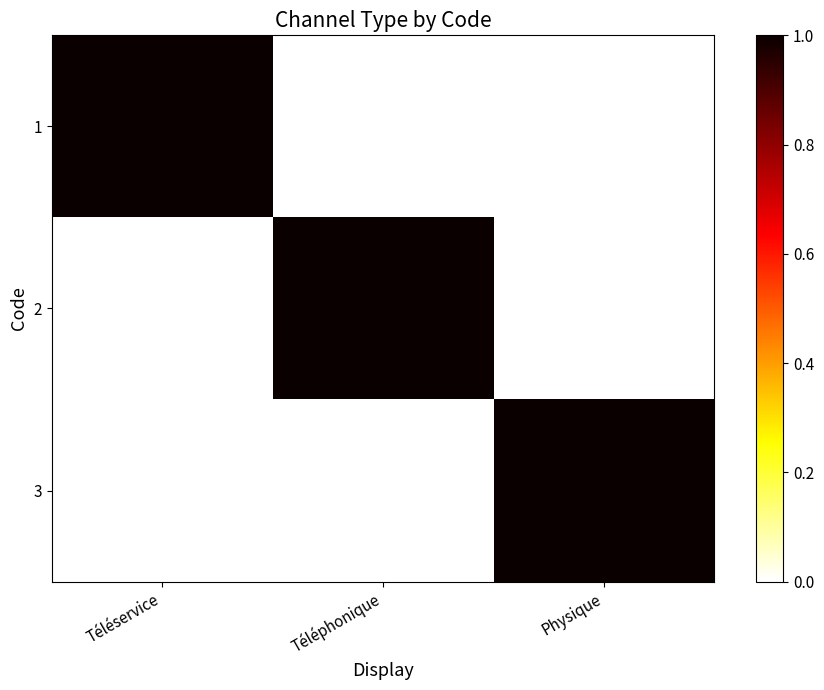

At Téléphonique, list the series in order from largest to smallest.

2, 1, 3